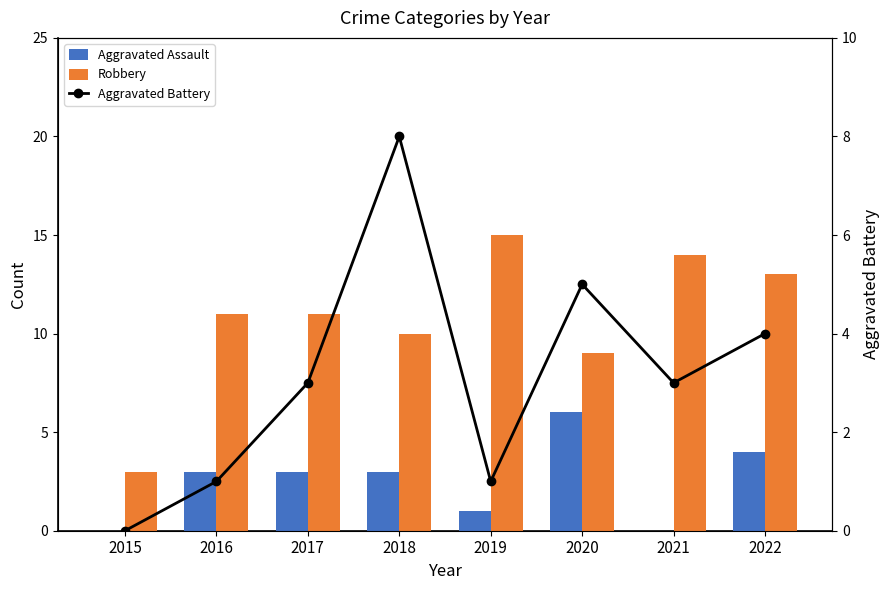

Reading right to left, extract all data points from this chart.

Aggravated Assault: 4	0	6	1	3	3	3	0
Robbery: 13	14	9	15	10	11	11	3
Aggravated Battery: 4	3	5	1	8	3	1	0